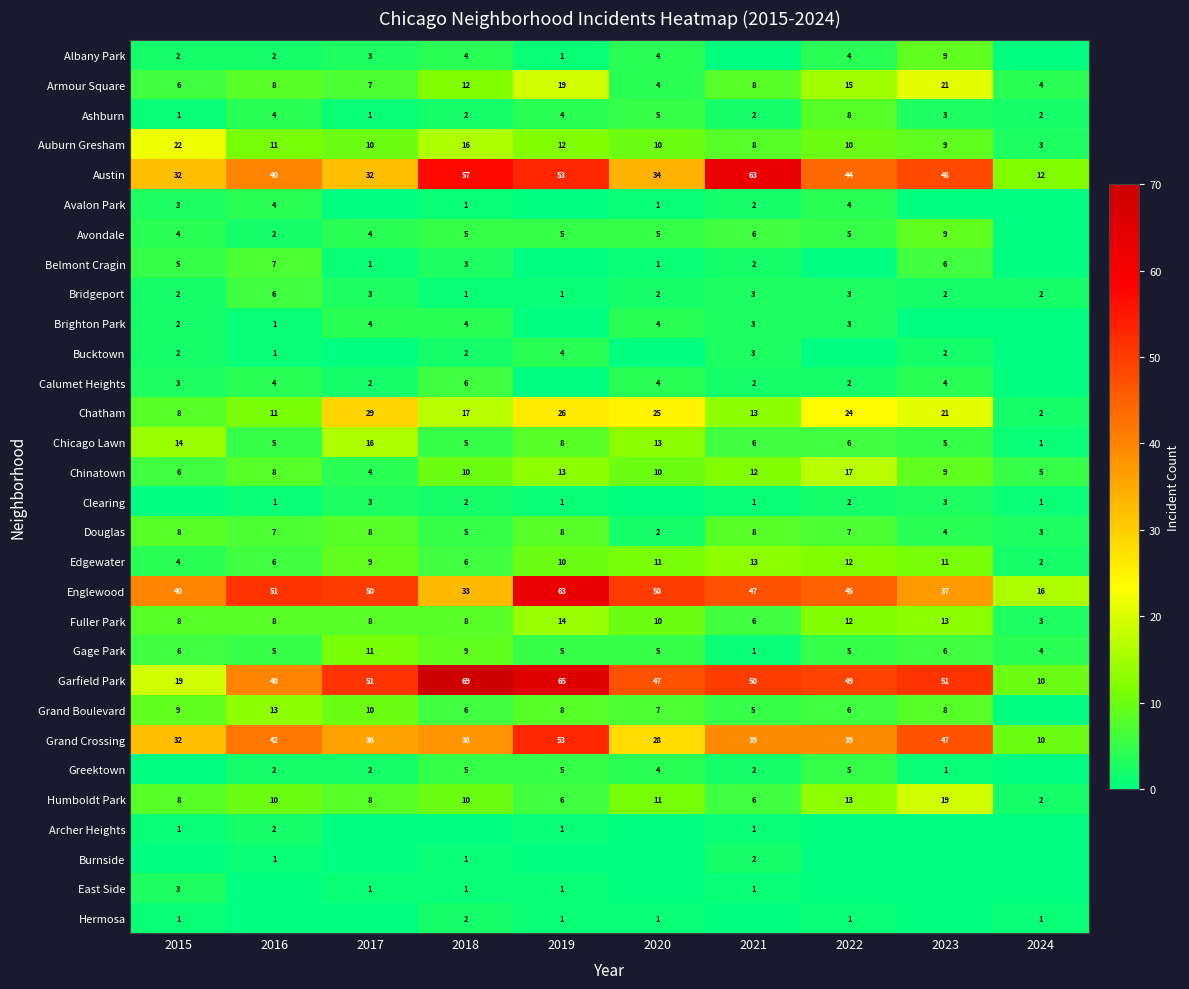

What is the sum of the Grand Crossing values at 2024 and 2021?

49